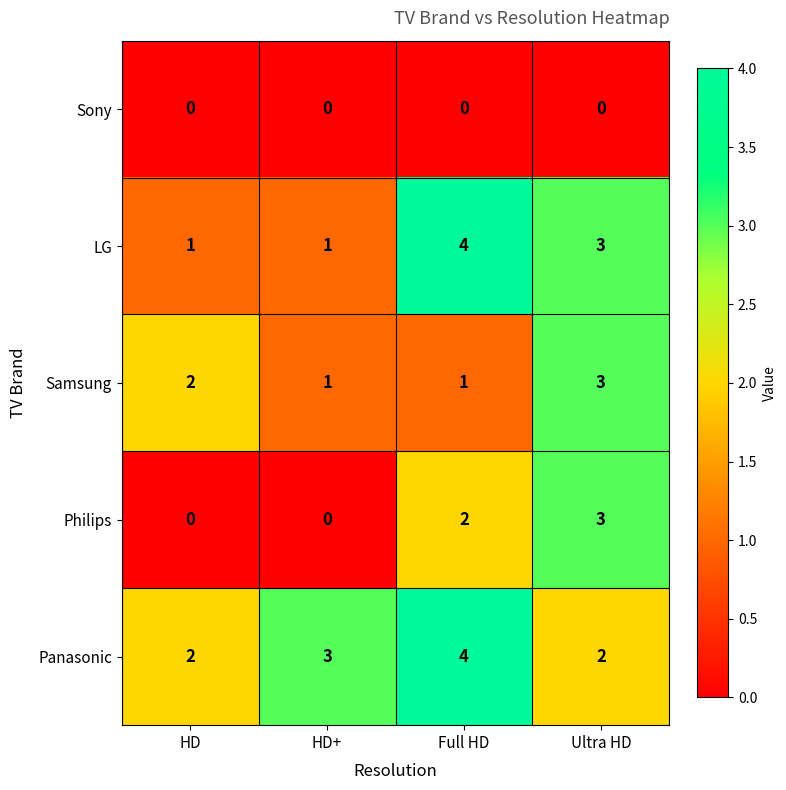

What is the spread (max minus min) of values at HD+?

3